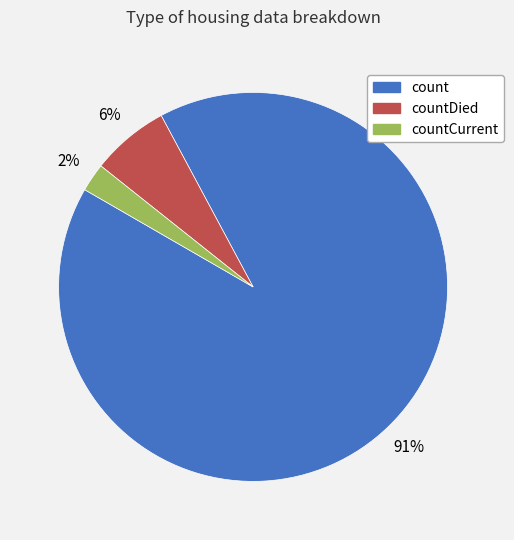

Is there a majority slice in this chart?

Yes